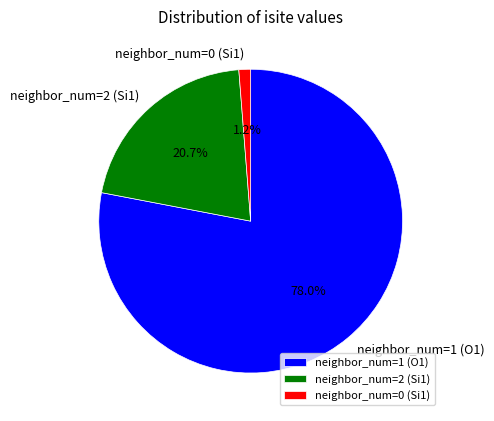

Which has a higher value, neighbor_num=1 (O1) or neighbor_num=2 (Si1)?

neighbor_num=1 (O1)